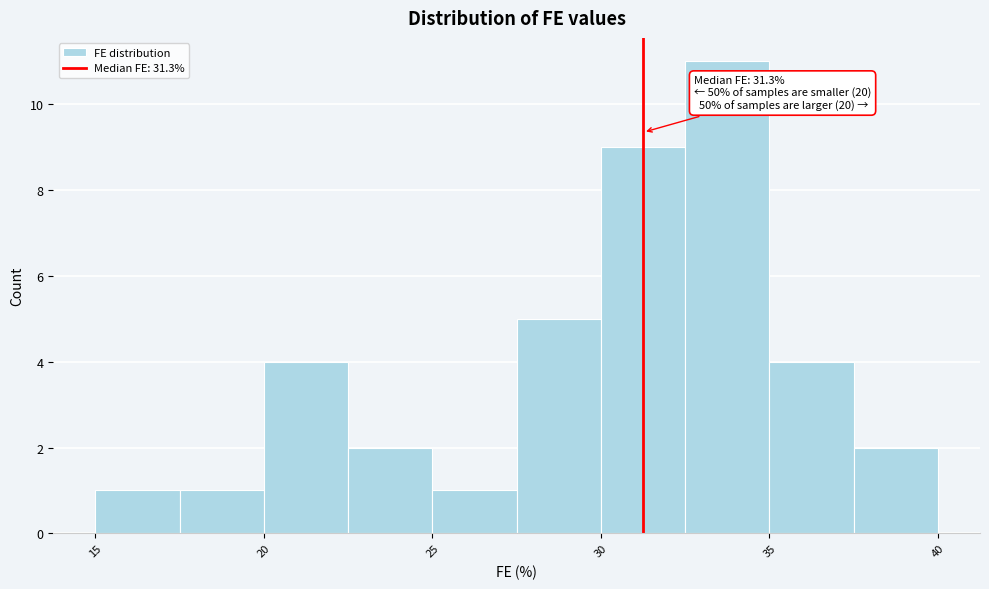

Over which range of the x-axis is the bar tallest?

32.5 to 35.0